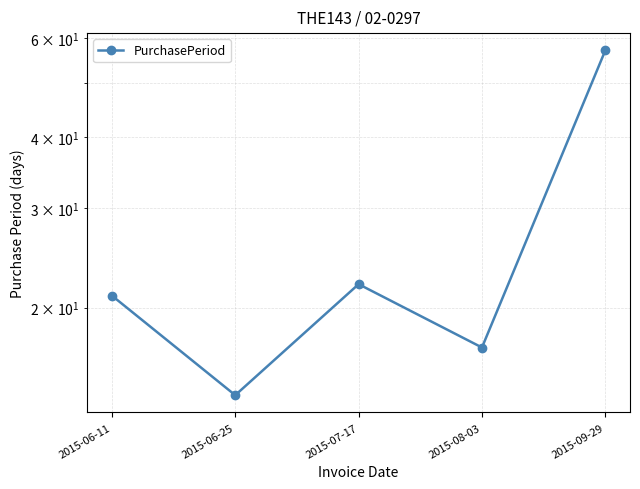

What is the maximum value shown in the chart?

57